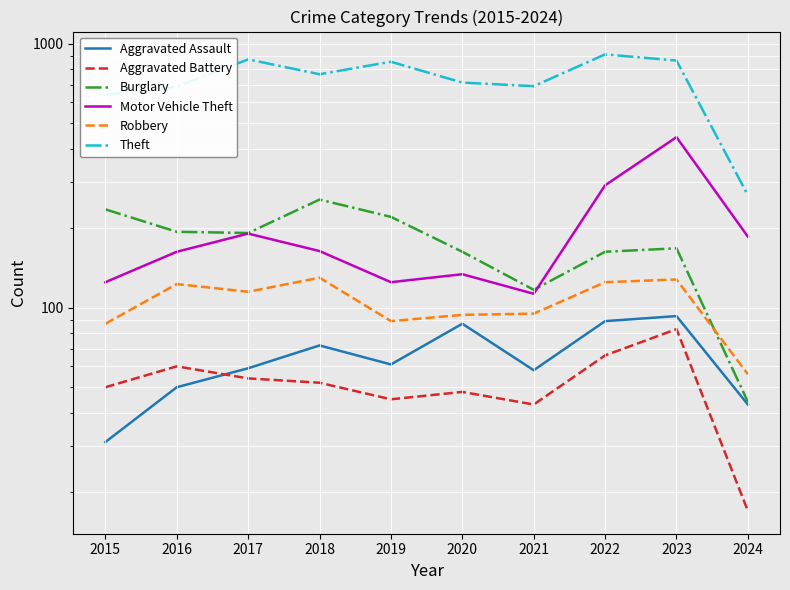

What is the total value across all series at 2023?

1779